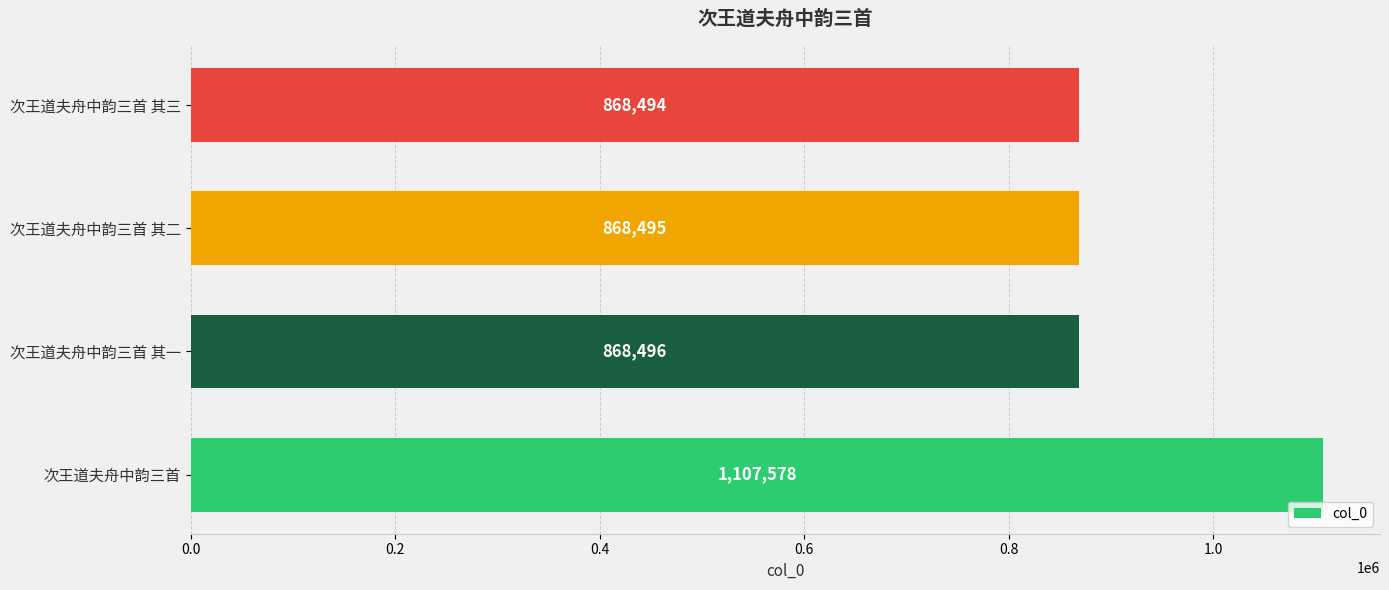

How many data points are less than 868496?

2